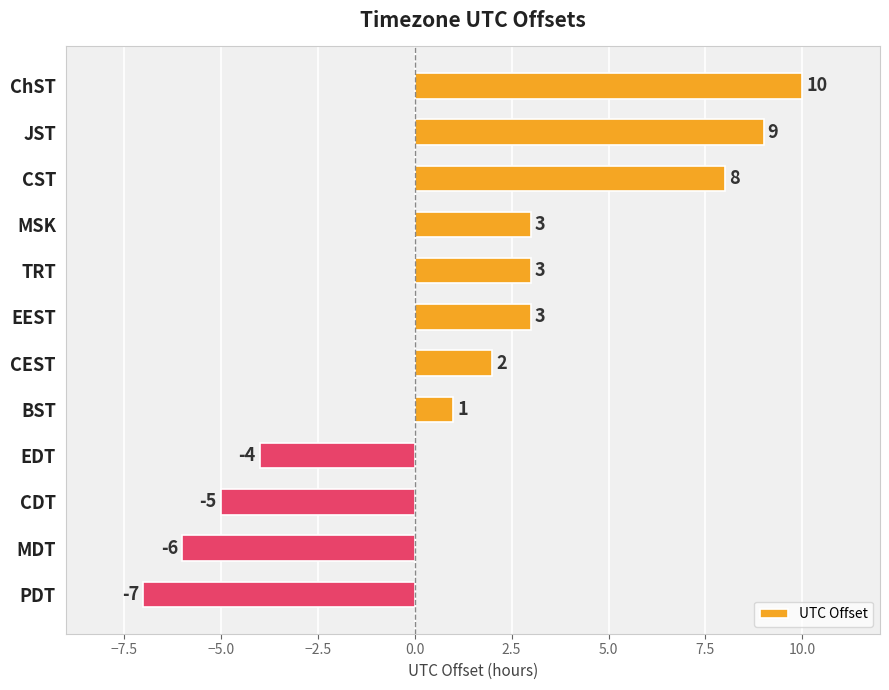

Does the chart contain any negative values?

Yes